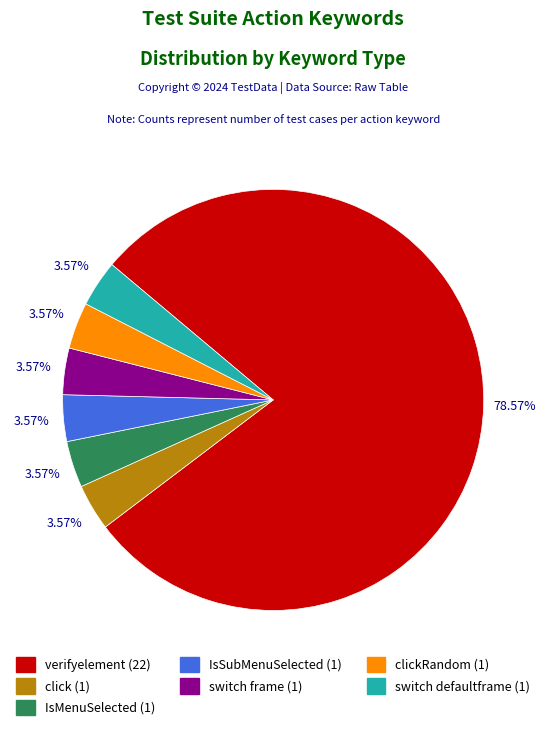

Is there a majority slice in this chart?

Yes